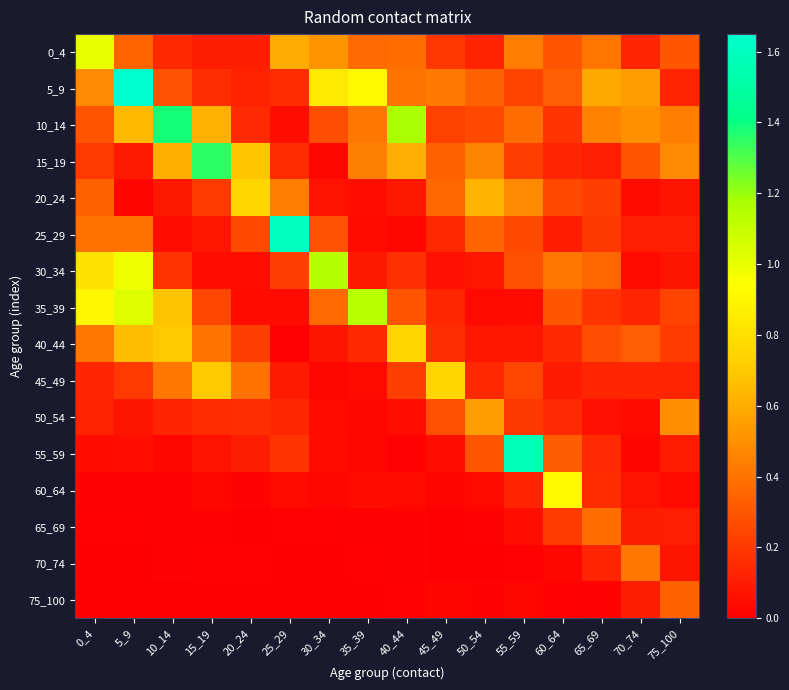

Which series changed the most between 5_9 and 50_54?

5_9